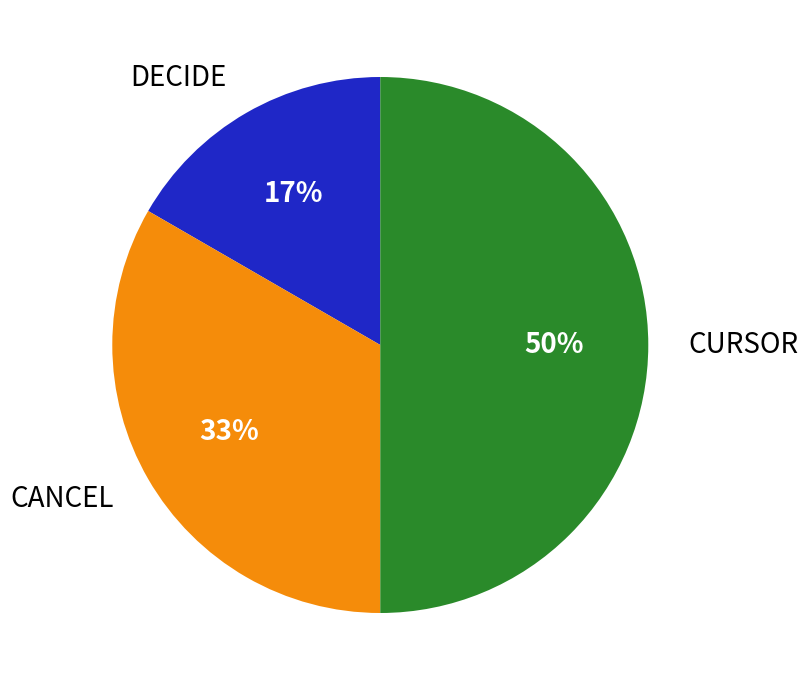

Combined, do CURSOR and DECIDE account for over 50%?

Yes